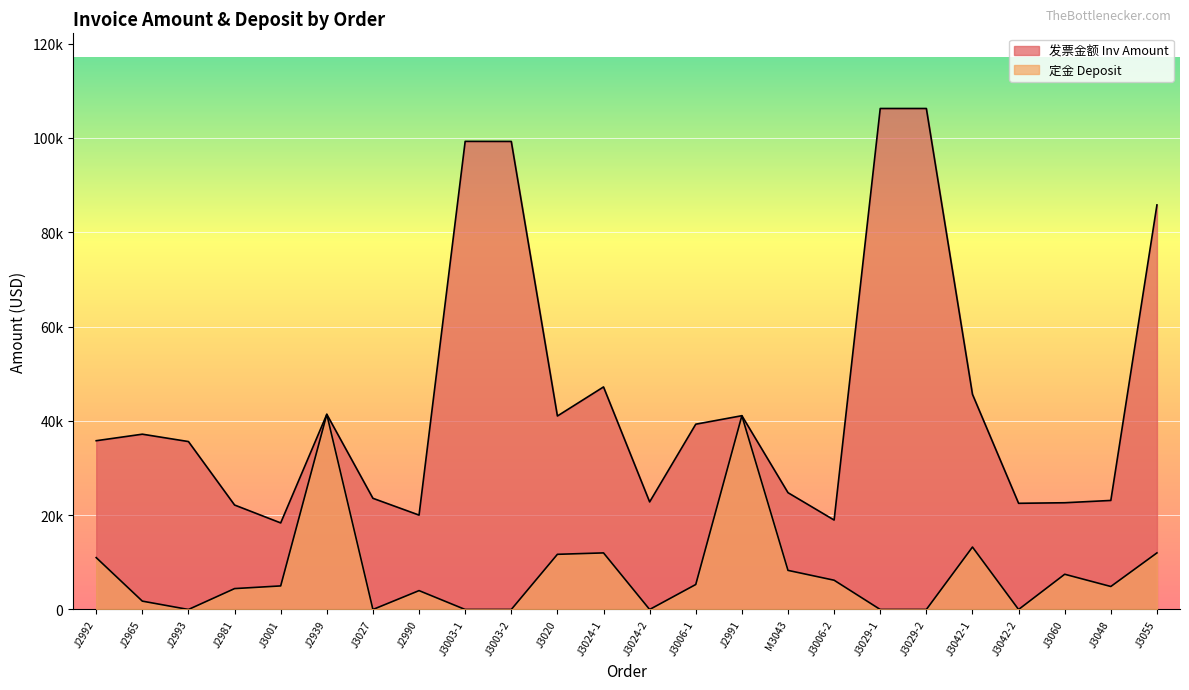

The 定金 Deposit series shows 7737.4 at J3006-1. True or false?

False